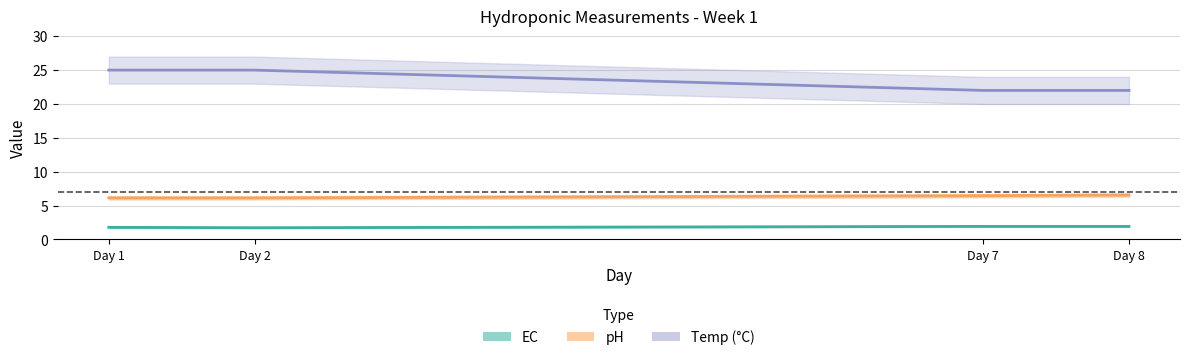

What is the total value across all series at Day 1?

32.9